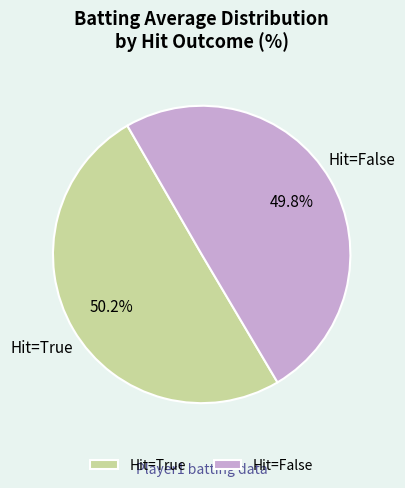

Count the number of slices in the pie.

2